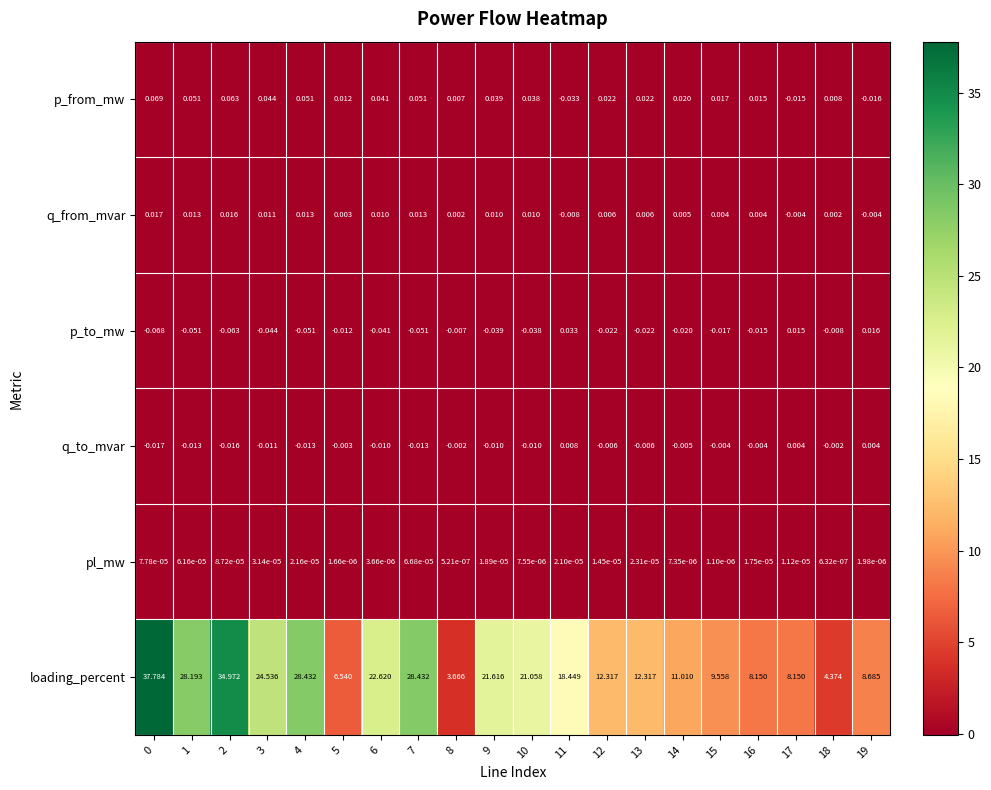

Is the value of q_to_mvar at 18 greater than the value of p_from_mw at 3?

No